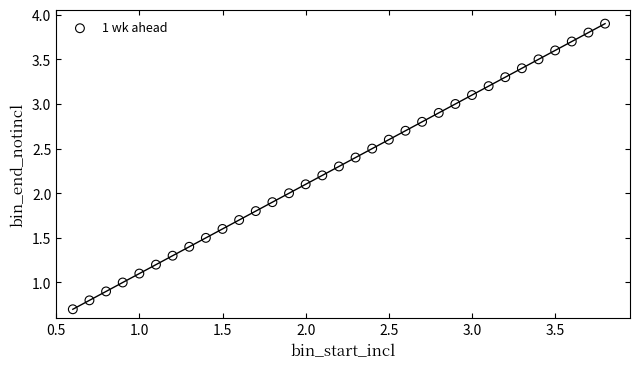

What is the range of Y values (max minus min)?

3.2